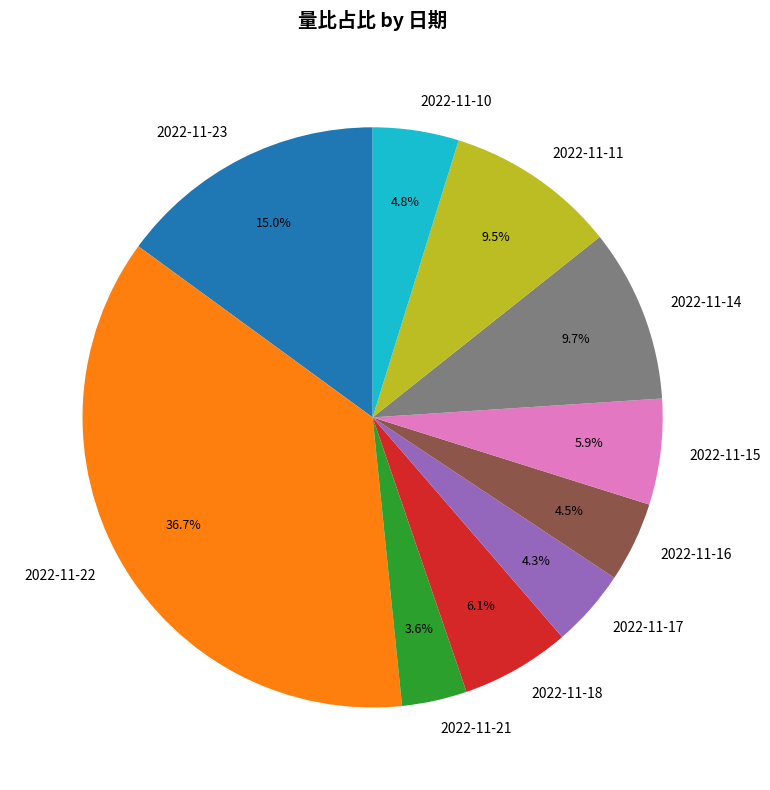

True or false: 2022-11-10 accounts for 5% of the total.

True